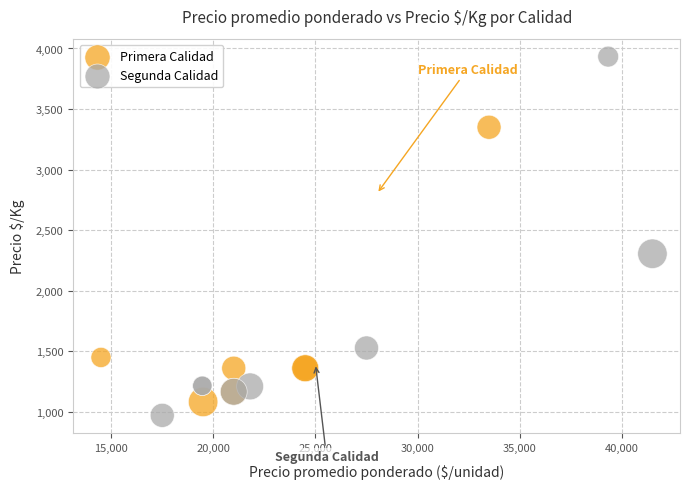

Which series reaches the maximum Y coordinate?

Segunda Calidad